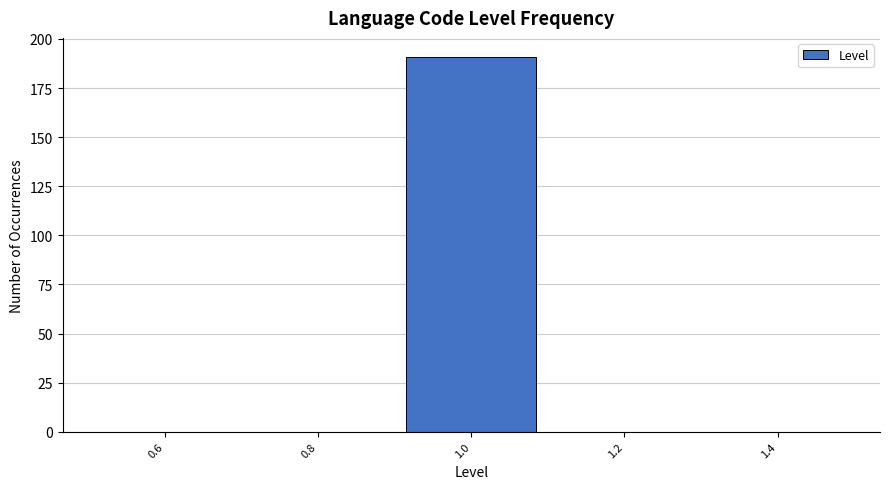

Reading left to right, transcribe this chart: for each bar, give the range it covers on the x-axis and its height. The values are not printed on the chart, so give them approximately, as read against the axis.

0.5 to 0.7: 0
0.7 to 0.9: 0
0.9 to 1.1: 190
1.1 to 1.3: 0
1.3 to 1.5: 0